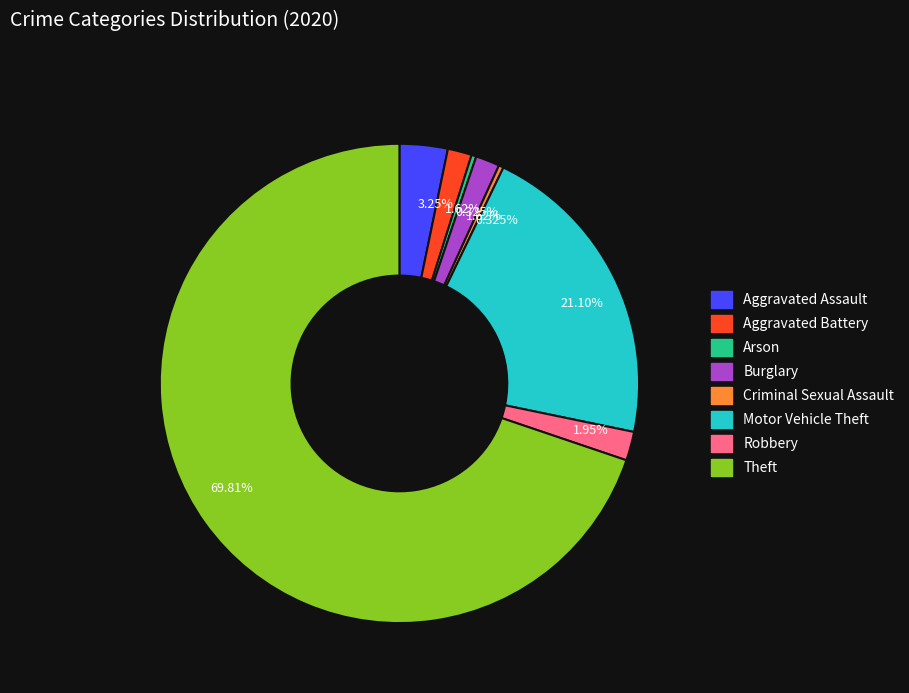

Does any single category account for the majority?

Yes